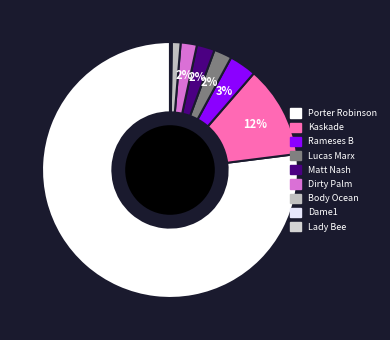

Which slice is the largest?

Porter Robinson